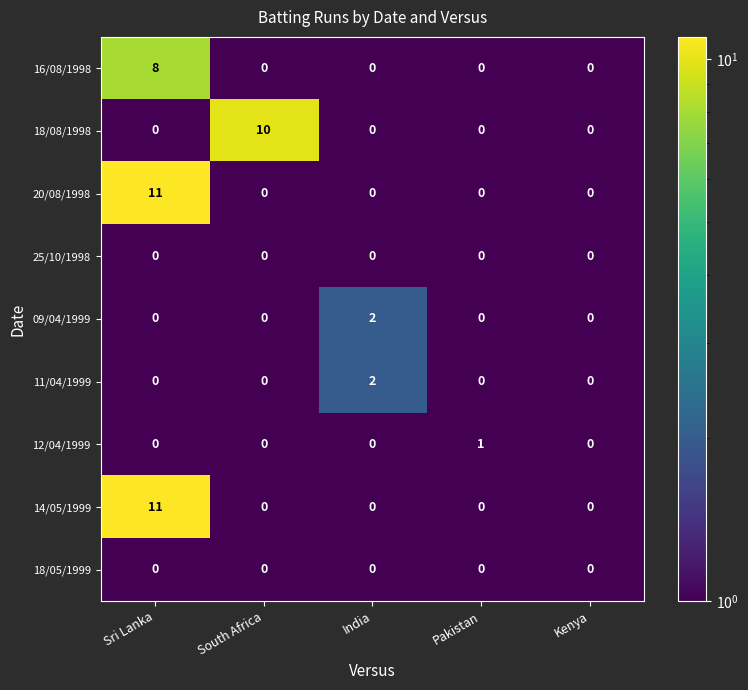

The value of 14/05/1999 at Kenya is 0. True or false?

True